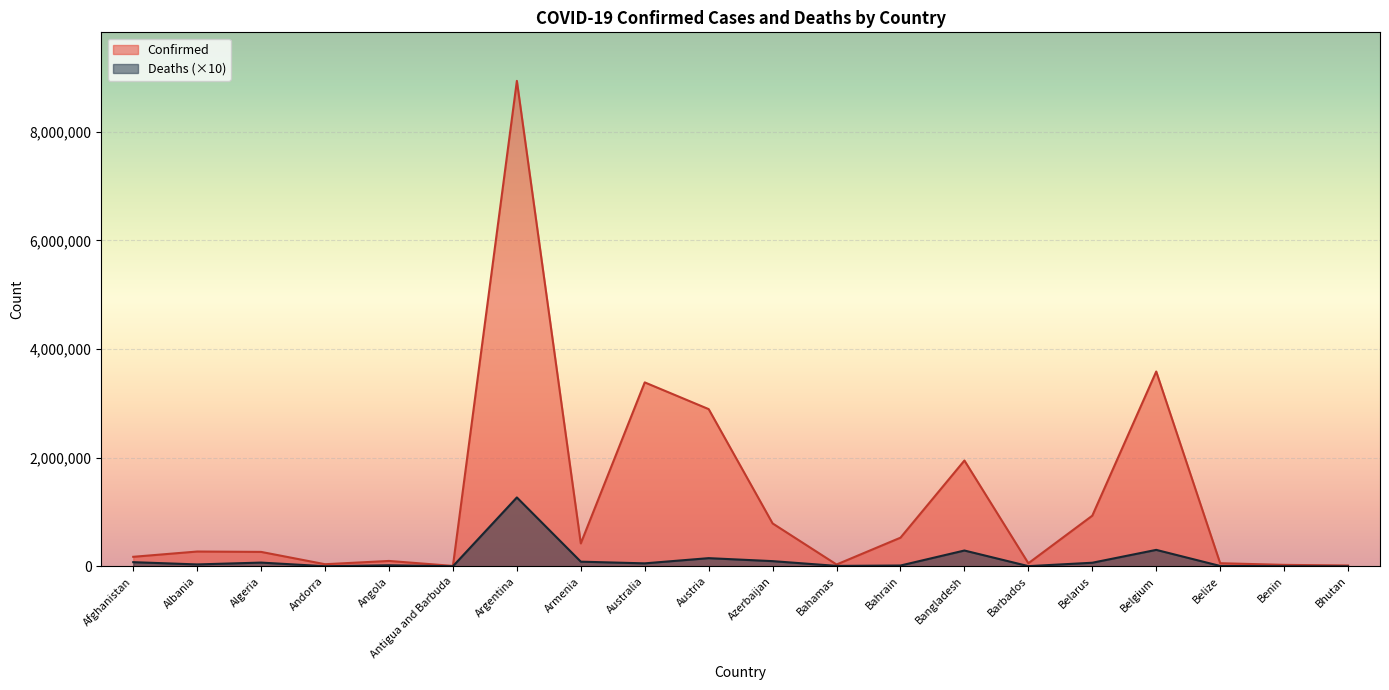

How many values in the Confirmed series are below 272210?

10